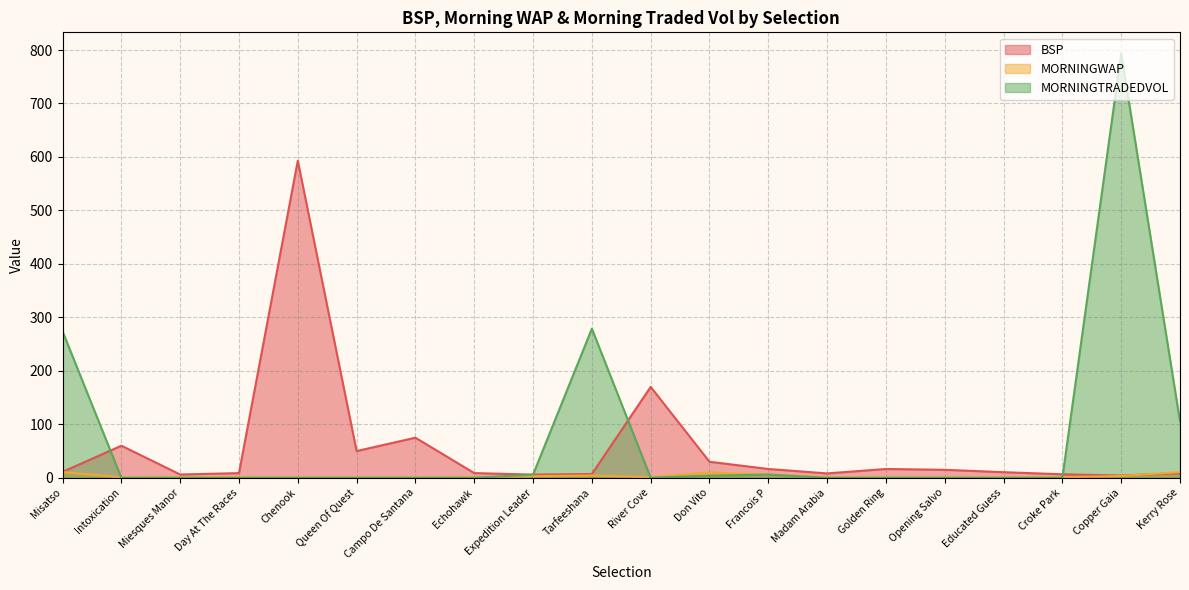

What is the spread (max minus min) of values at Tarfeeshana?

274.6